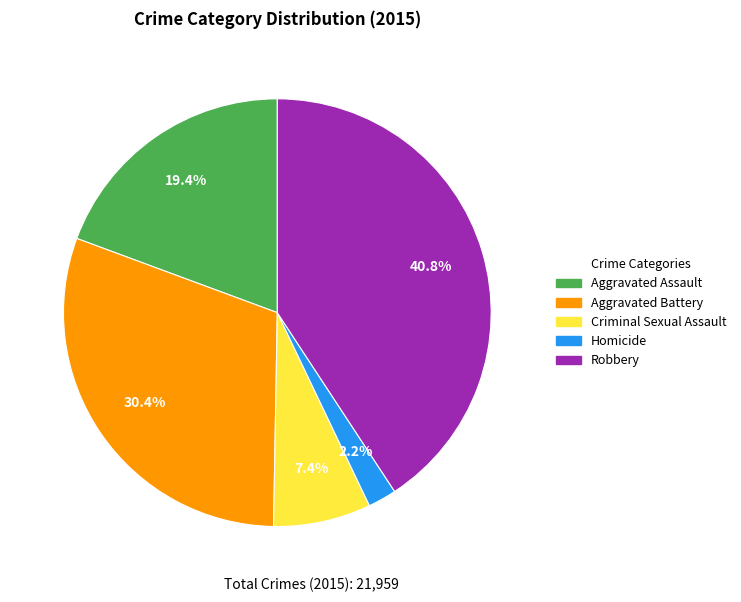

Which category has the smallest portion of the pie?

Homicide